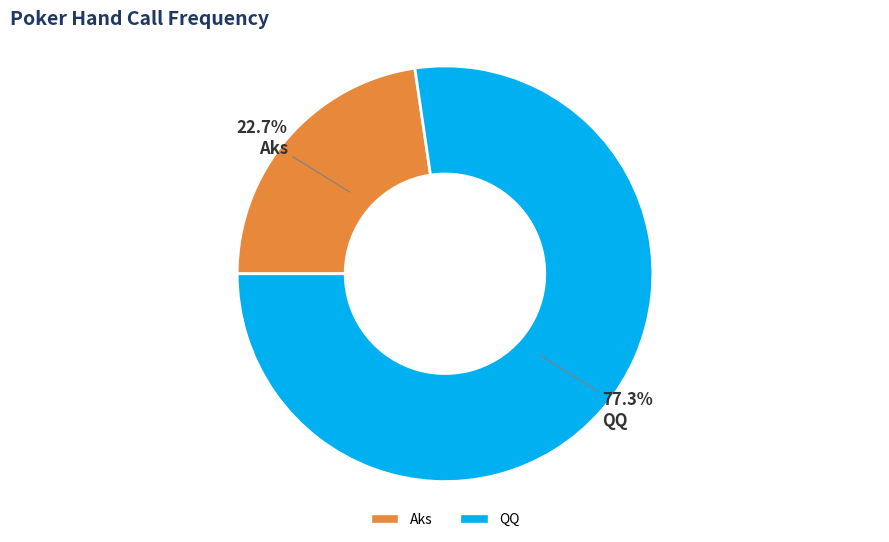

Is there a majority slice in this chart?

Yes